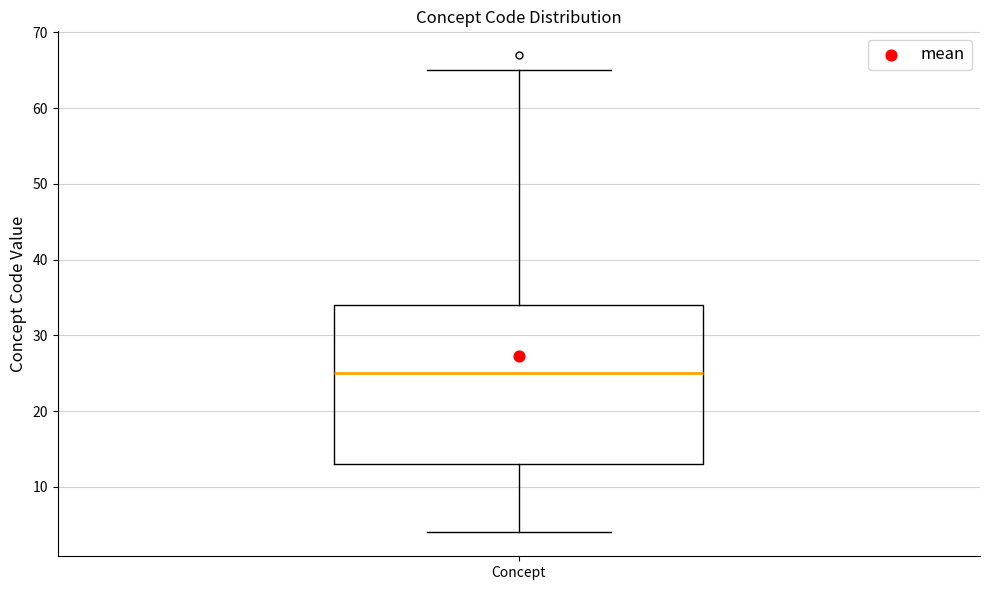

Where is the lower edge of the box for Concept on the y-axis? The values are not printed on the chart, so give them approximately, as read against the axis.

13